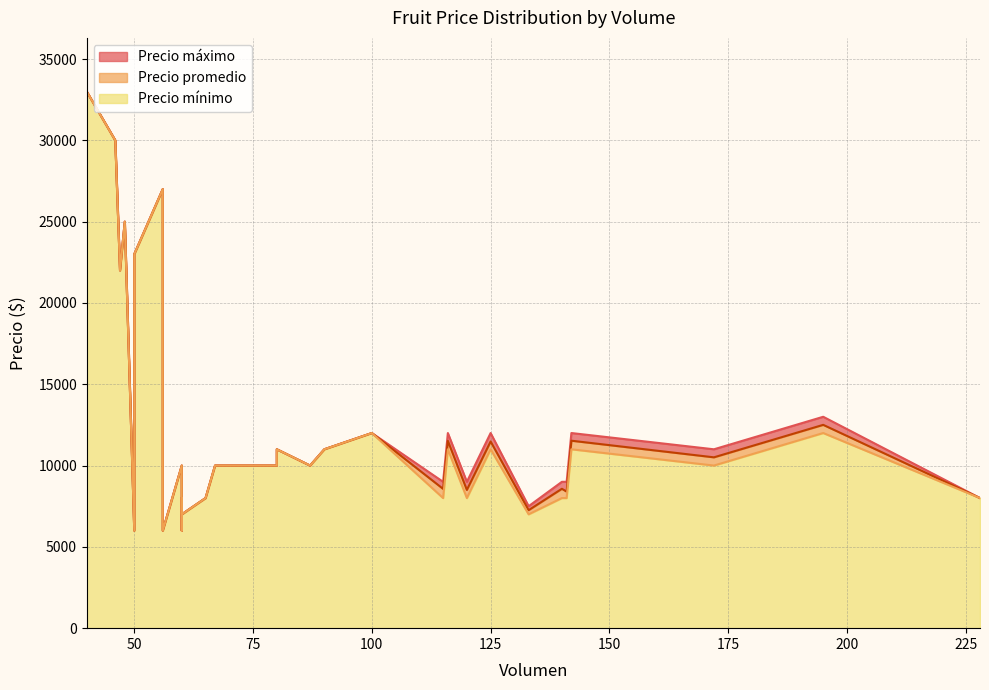

Reading right to left, transcribe all the data shown in this chart.

Precio promedio: 47=22000	48=25000	50=23000	56=27000	46=30000	40=33000	60=6000	133=7256	120=8500	60=10000	125=11480	141=8397	87=10000	80=11000	70=10000	140=8571	80=10000	142=11528	115=8565	67=10000	116=11517	228=8000	56=6000	60=7000	65=8000	172=10506	90=11000	195=12503	100=12000	50=6000	57=7000	60=8000
Precio máximo: 47=22000	48=25000	50=23000	56=27000	46=30000	40=33000	60=6000	133=7500	120=9000	60=10000	125=12000	141=9000	87=10000	80=11000	70=10000	140=9000	80=10000	142=12000	115=9000	67=10000	116=12000	228=8000	56=6000	60=7000	65=8000	172=11000	90=11000	195=13000	100=12000	50=6000	57=7000	60=8000
Precio mínimo: 47=22000	48=25000	50=23000	56=27000	46=30000	40=33000	60=6000	133=7000	120=8000	60=10000	125=11000	141=8000	87=10000	80=11000	70=10000	140=8000	80=10000	142=11000	115=8000	67=10000	116=11000	228=8000	56=6000	60=7000	65=8000	172=10000	90=11000	195=12000	100=12000	50=6000	57=7000	60=8000